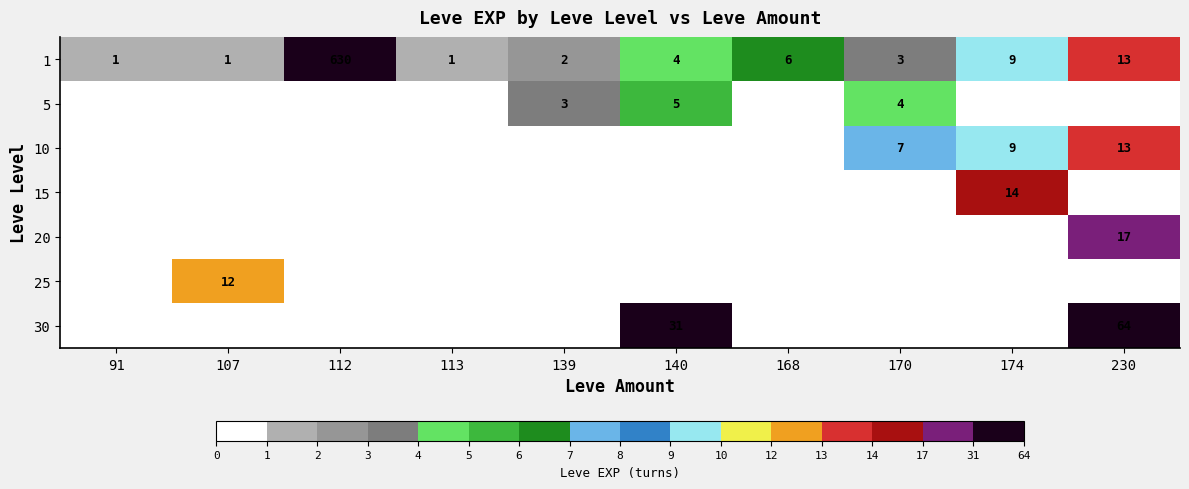

What is the maximum value for 1?

630